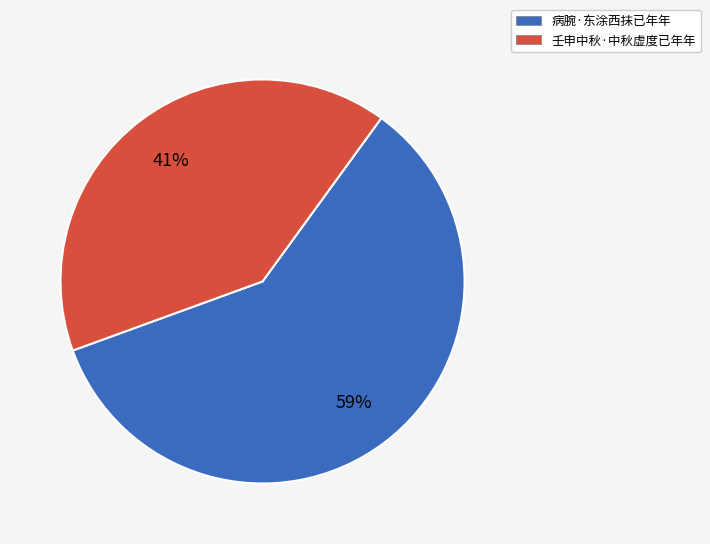

To the nearest percent, what is the average slice percentage?

50%